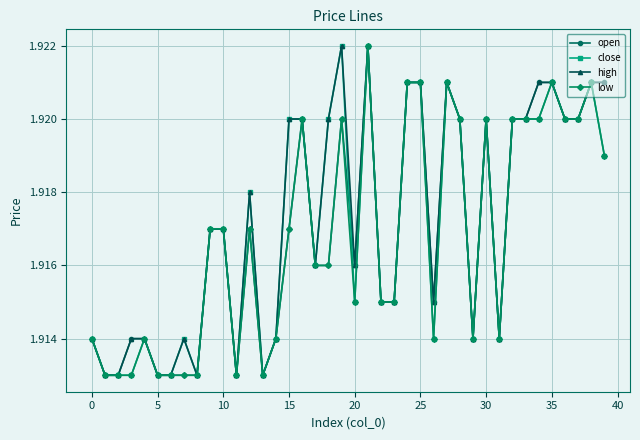

Count the open values in the range 1 to 2.

40